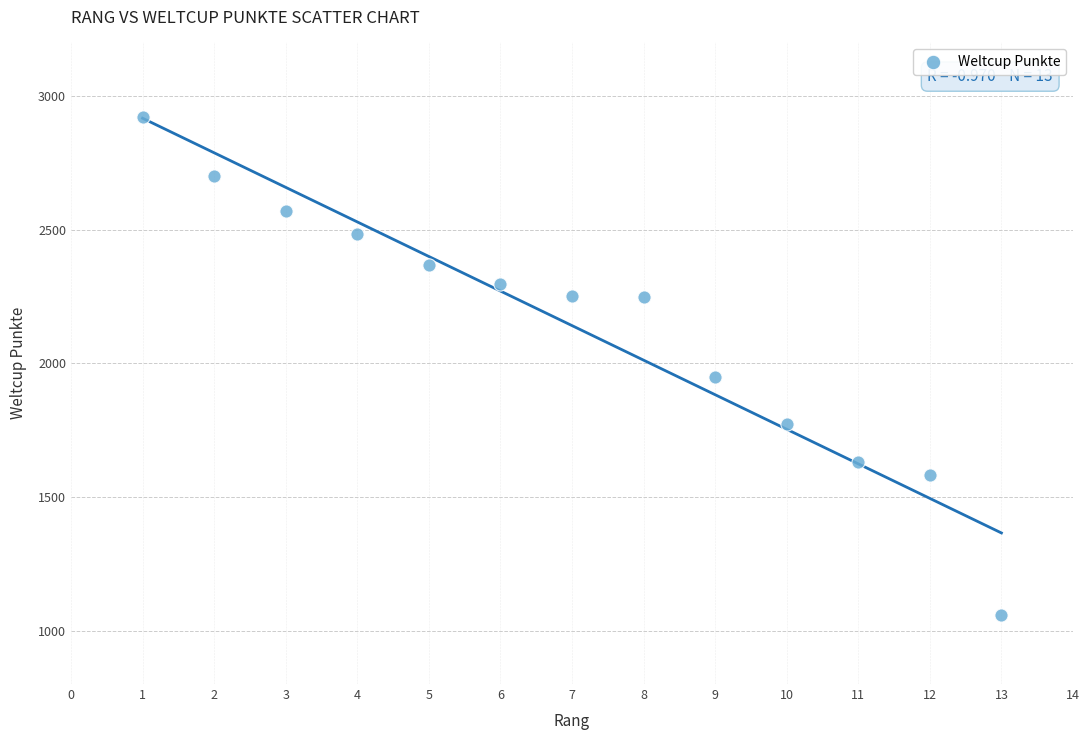

What Y value in the scatter plot is closest to 1991?

1949